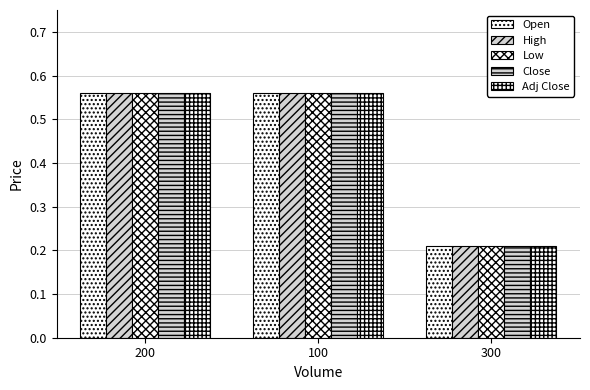

Are the bars horizontal?

No